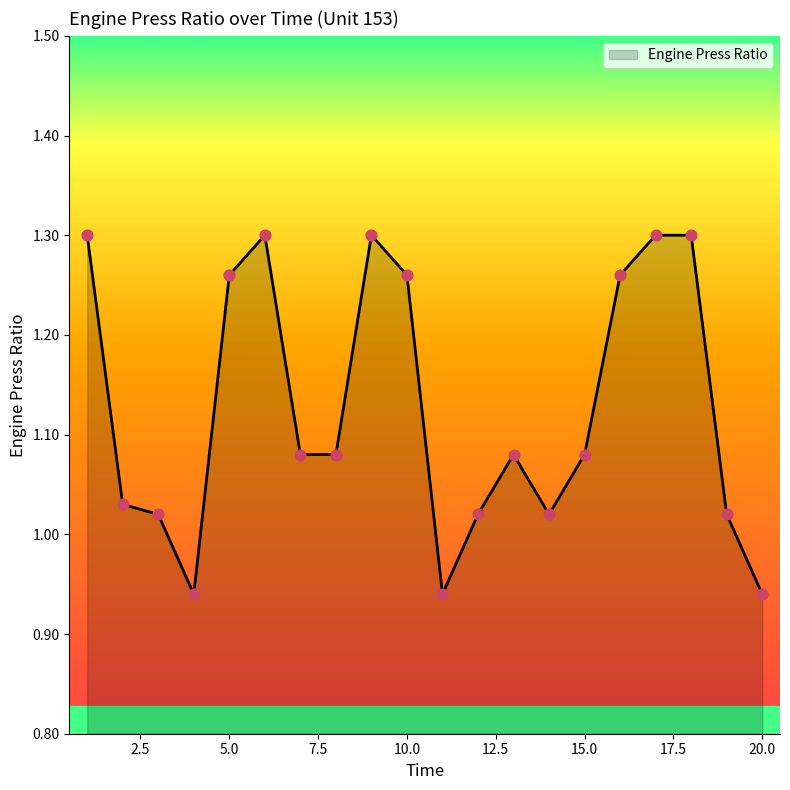

What is the difference between the maximum and minimum values?

0.4